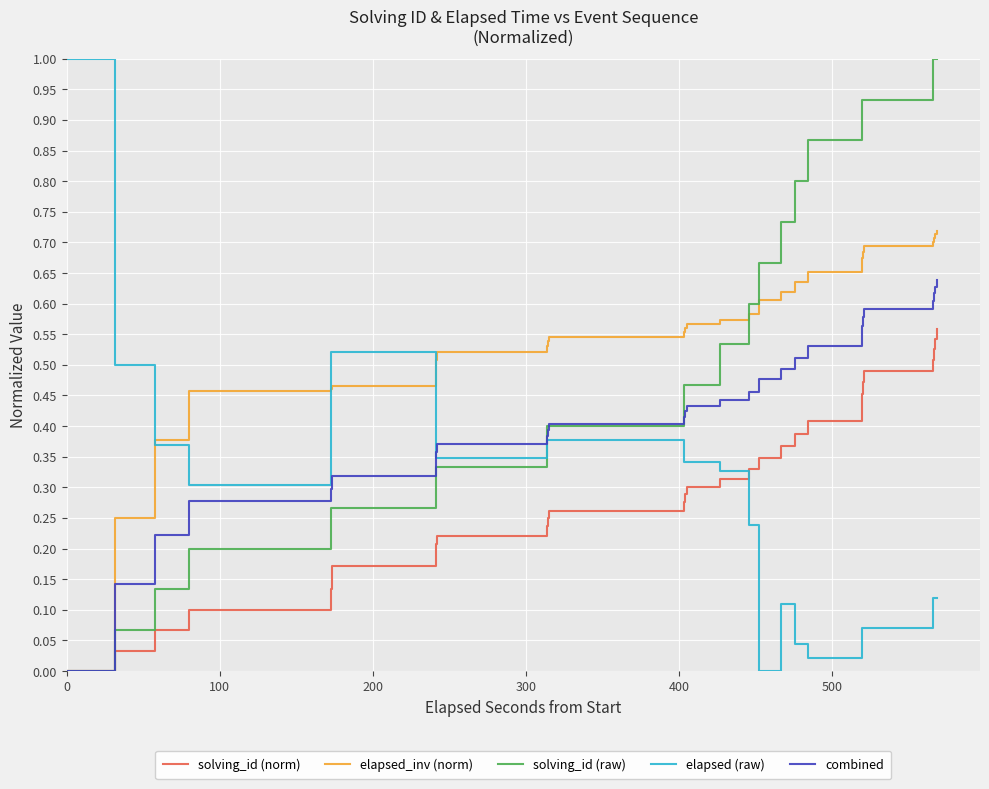

Does the chart display data point markers on the line(s)?

No